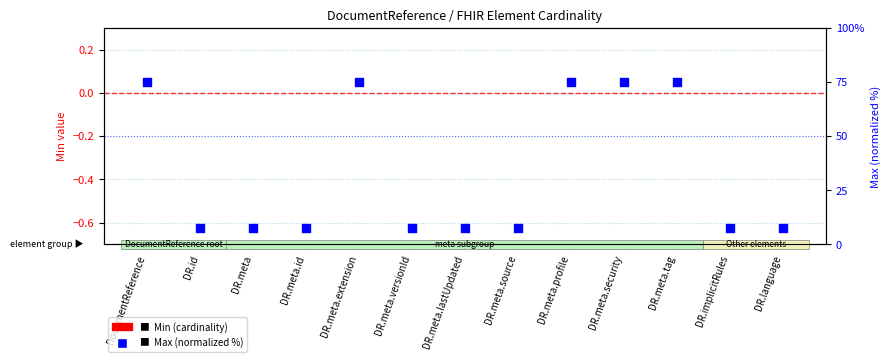

Which series reaches the maximum Y coordinate?

Max (normalized %)